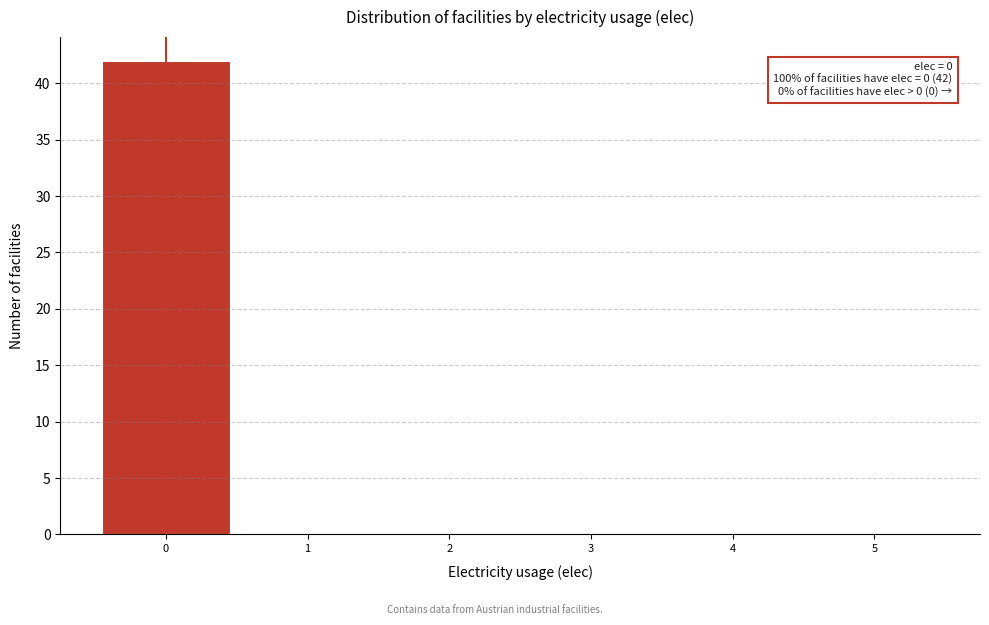

Over which range of the x-axis is the bar tallest?

-0.5 to 0.5